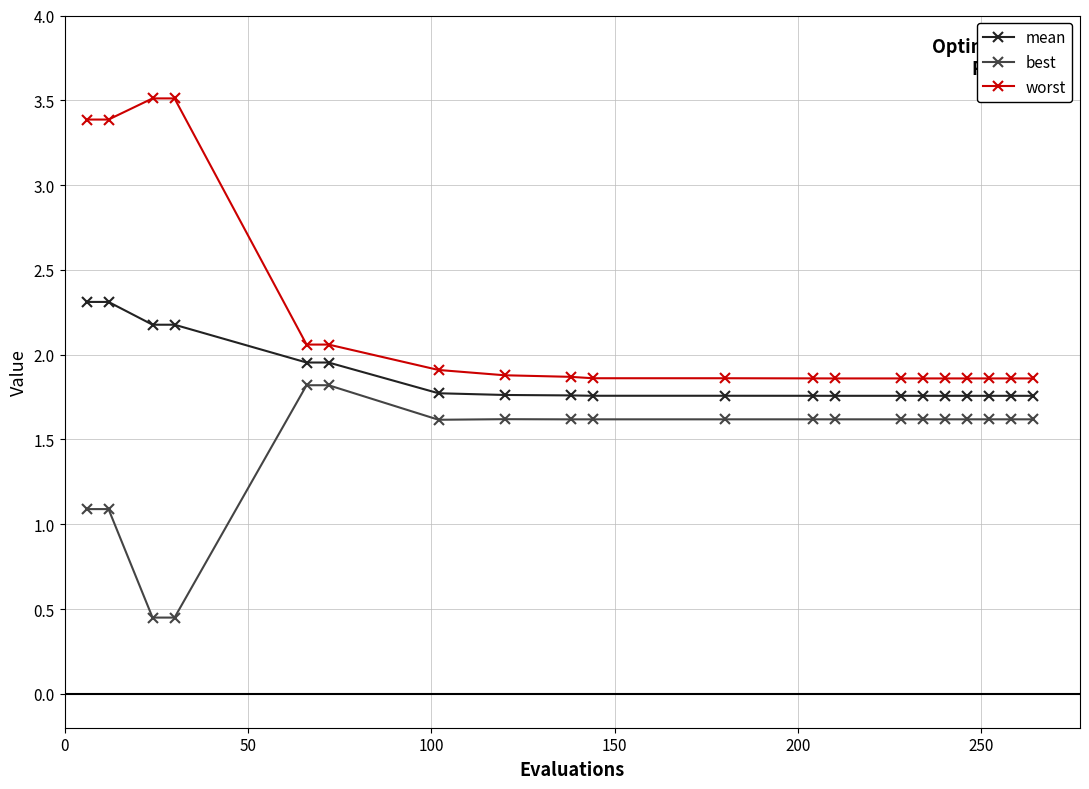

True or false: best and worst cross at least once.

False